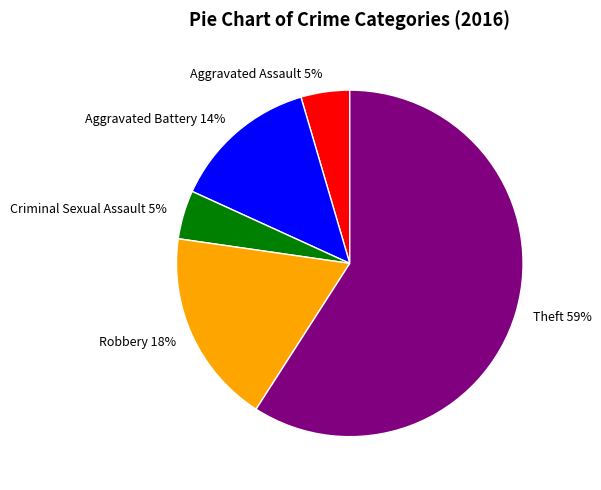

Does Theft represent more than half of the total?

Yes